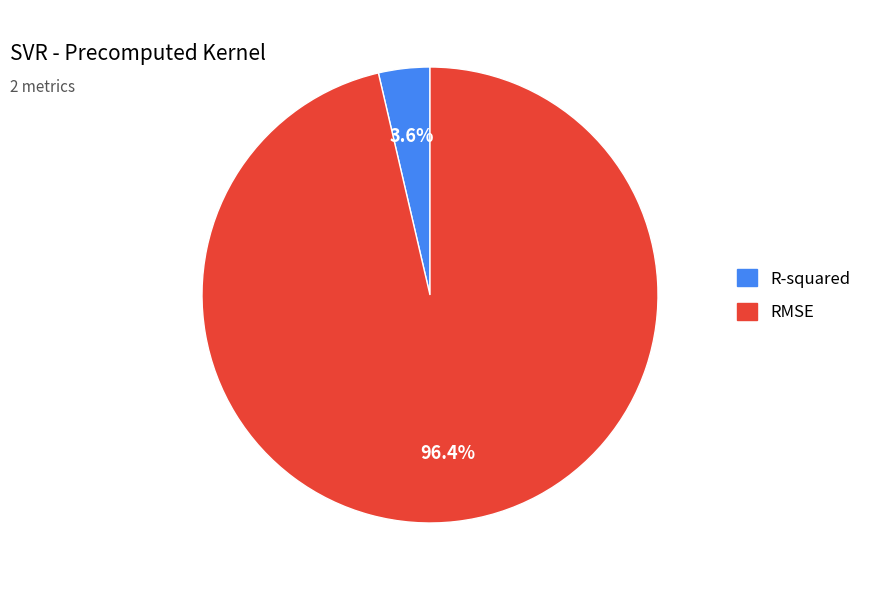

The RMSE slice represents 96% of the pie. True or false?

True